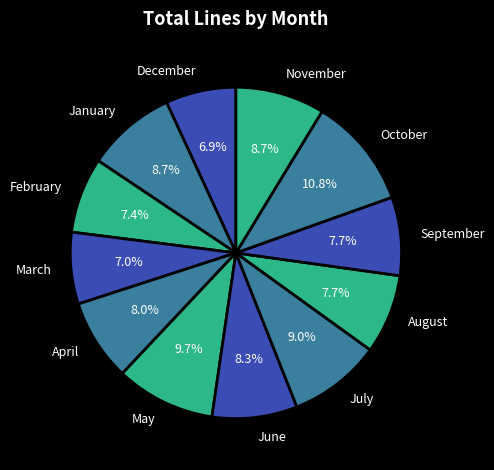

To the nearest percent, what is the combined percentage of January and May?

18%